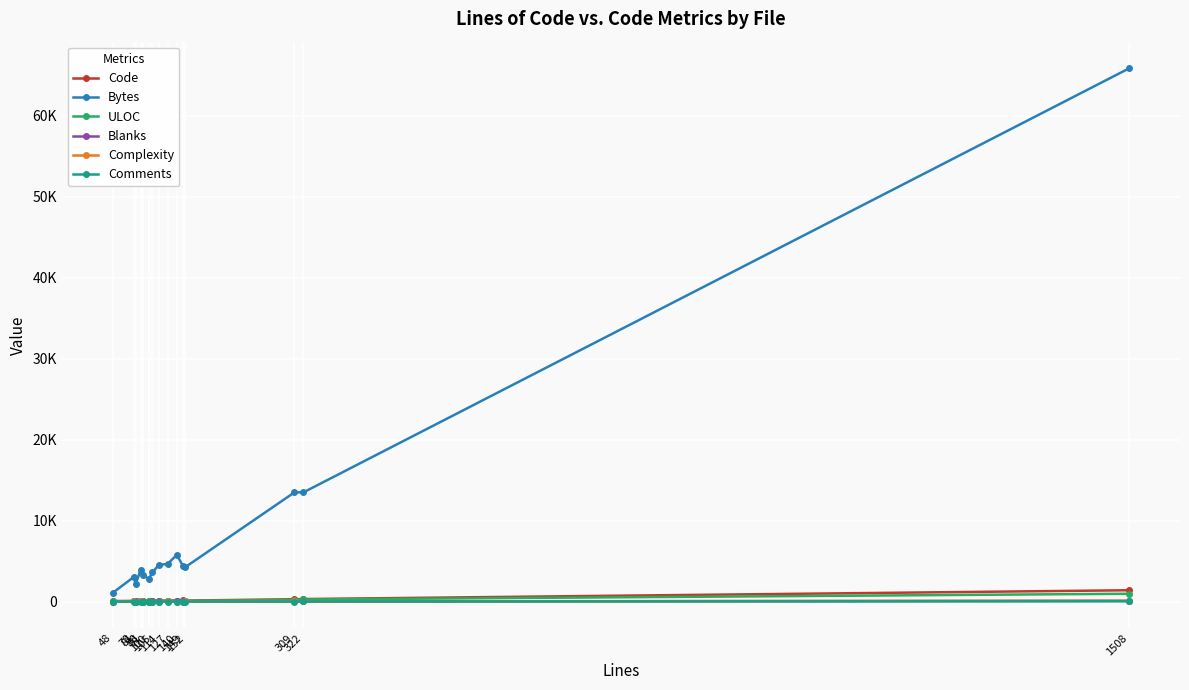

Where is the first local minimum for Bytes?

81